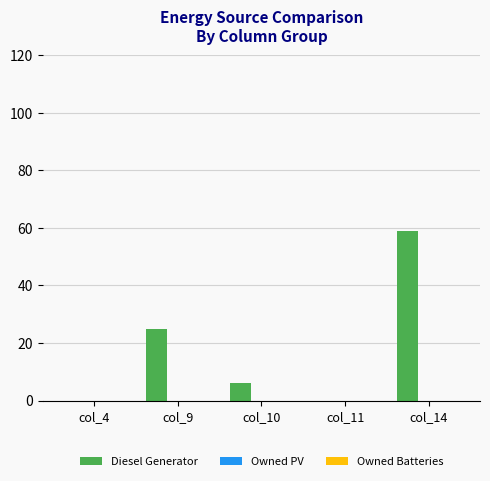

Count the number of data series in this chart.

1